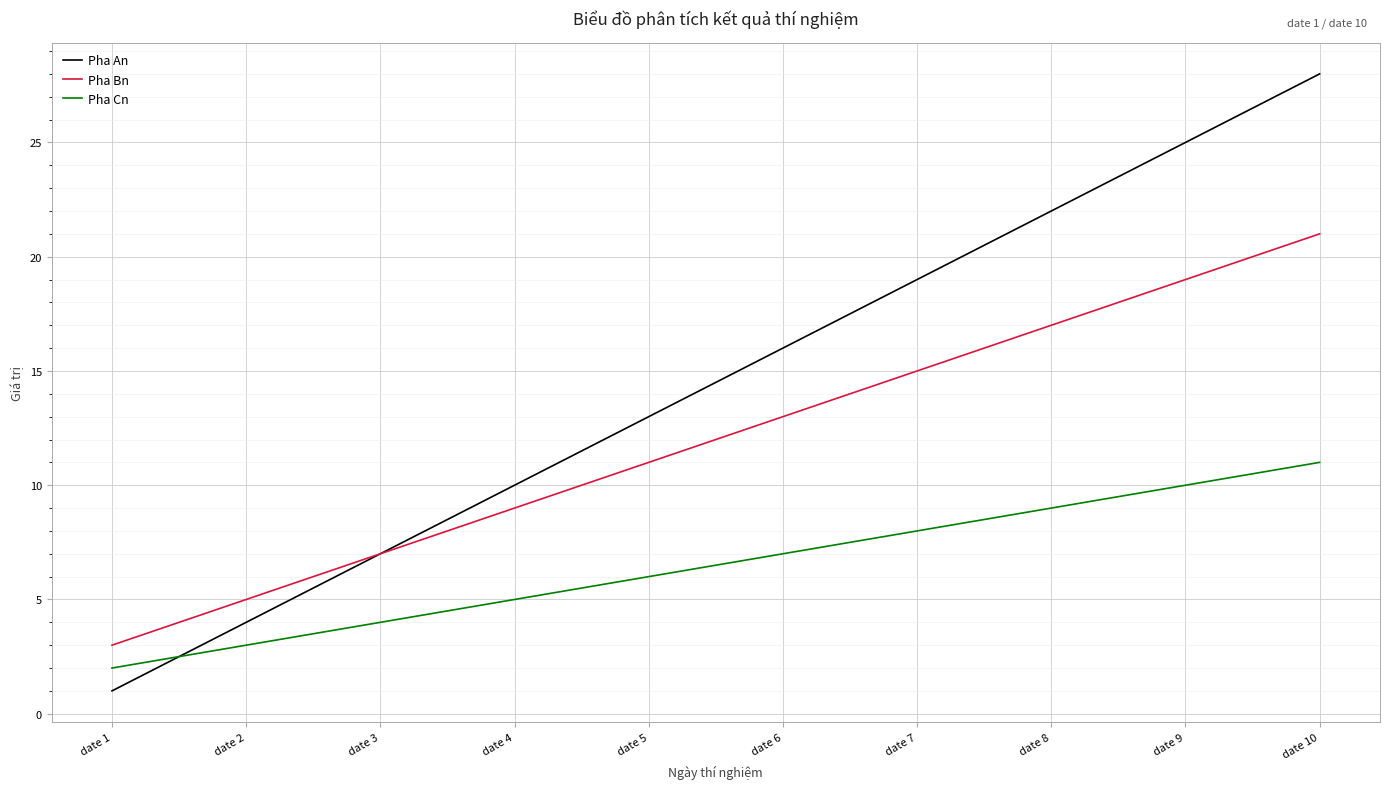

Which series has the widest spread of values?

Pha An